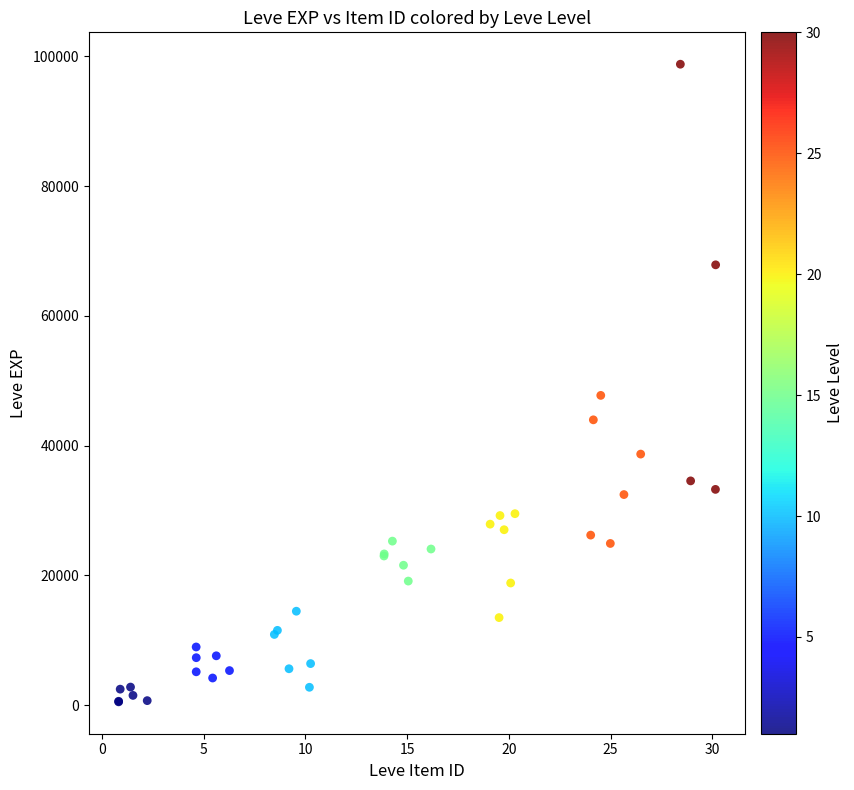

What Y value in the scatter plot is closest to 49646?

47742.1